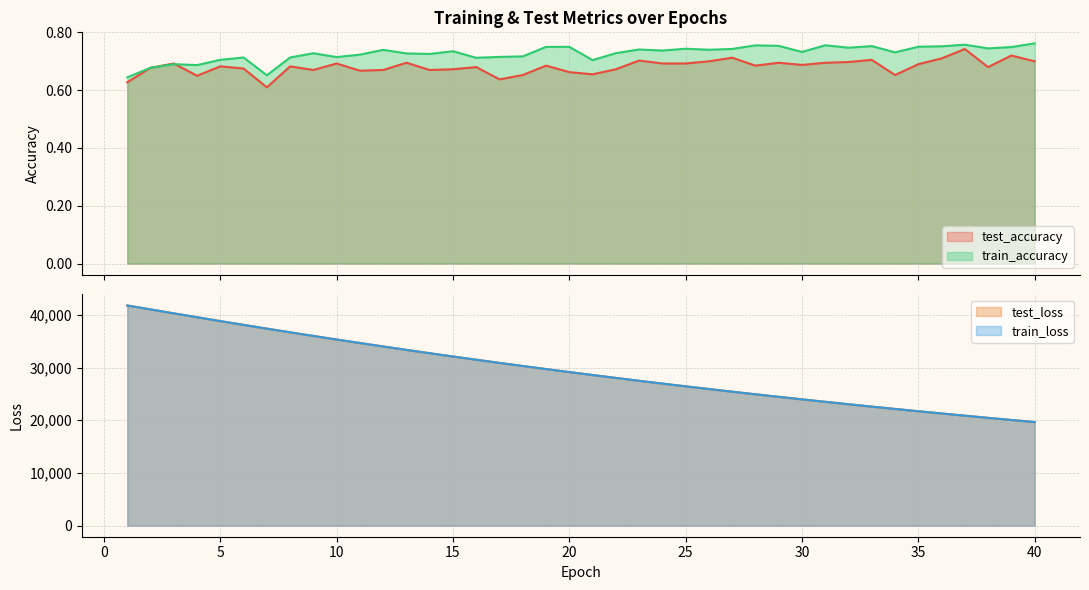

Which series has the largest range (max minus min)?

train_loss